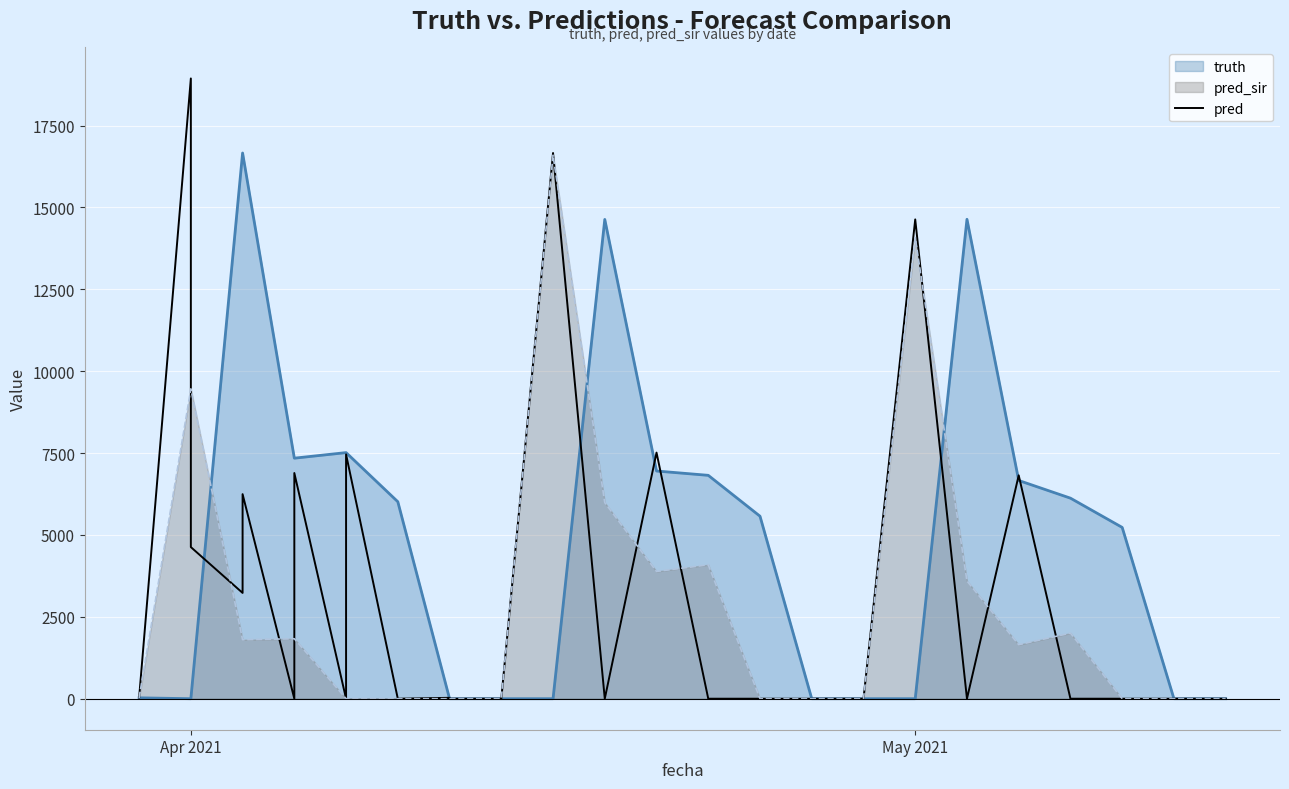

Reading left to right, what are all the values shown in this chart?

truth: 27.0	27.0	0.0	0.0	16661.0	16661.0	7344.0	7344.0	7514.0	7514.0	6014.0	6014.0	0.0	0.0	0.0	0.0	0.0	14633.0	6952.0	6820.0	5572.0	0.0	0.0	0.0	14637.0	6663.0	6123.0	5230.0	0.0	0.0
pred: 28.0	26.9	18937.0	4629.0	3230.0	6245.0	0.0	6890.0	0.0	7458.0	0.0	0.0	27.0	0.0	0.0	0.0	16661.0	0.0	7514.0	0.0	0.0	0.0	0.0	14633.0	0.0	6820.0	0.0	0.0	0.0	0.0
pred_sir: 28.5	27.6	9461.0	9461.0	1800.0	1800.0	1831.0	1831.0	0.0	0.0	0.0	0.0	0.0	0.0	0.0	0.0	16594.0	5985.0	3885.0	4089.0	0.0	0.0	0.0	14079.0	3593.0	1649.0	2003.0	0.0	0.0	0.0